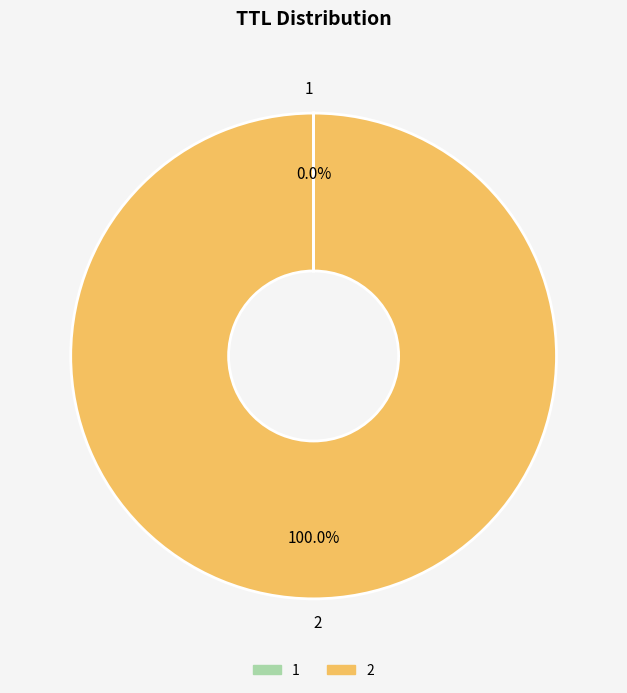

Is there a majority slice in this chart?

Yes